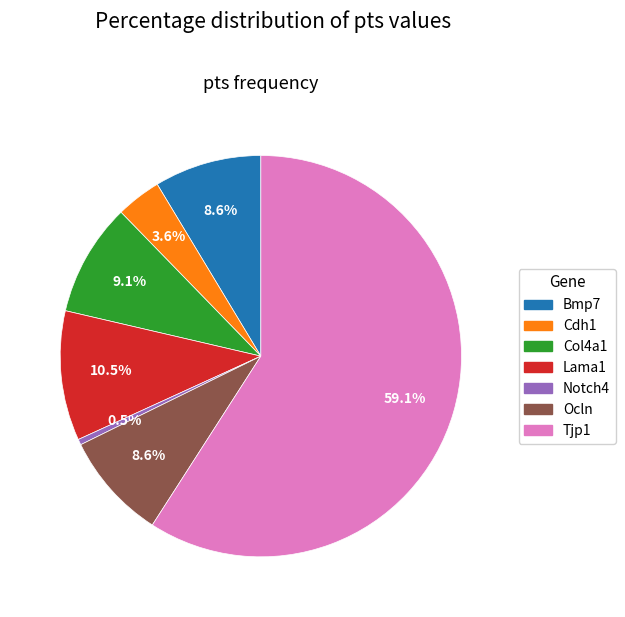

Between Cdh1 and Ocln, which is larger?

Ocln